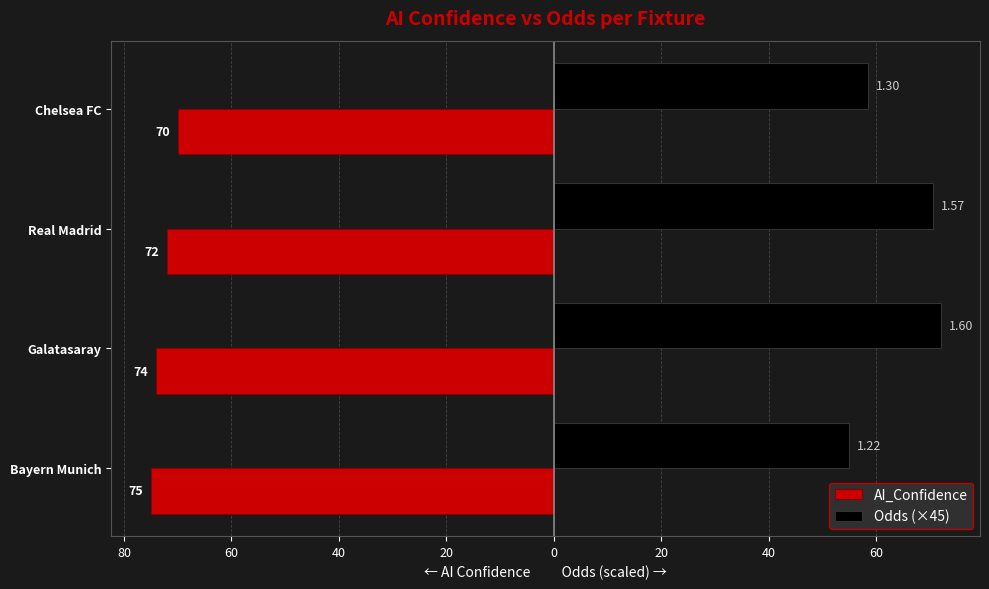

What are all the series names shown in the legend?

AI_Confidence, Odds (×45)